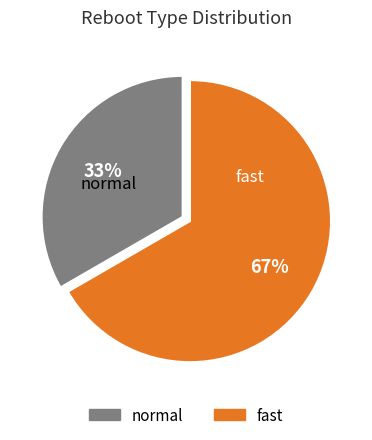

What percentage is the fast slice, to the nearest percent?

67%